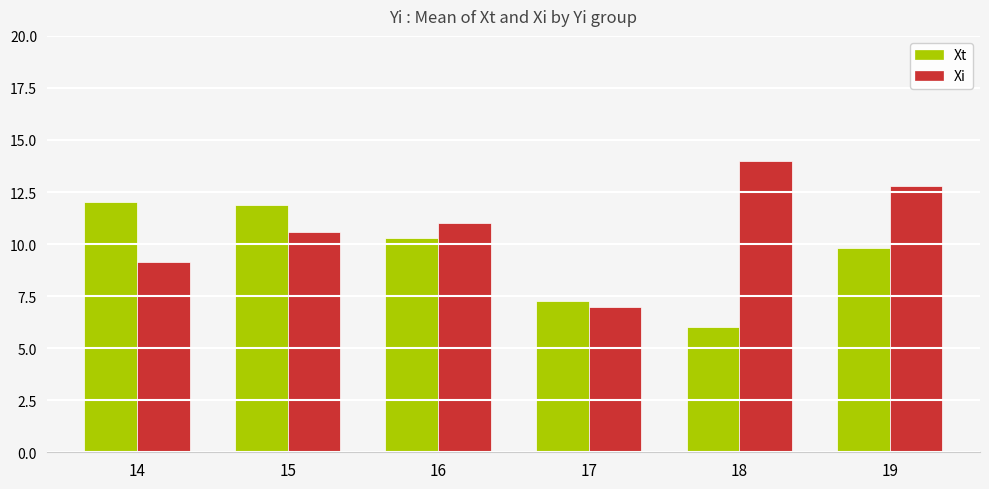

What is the sum of all Xi values?

64.5